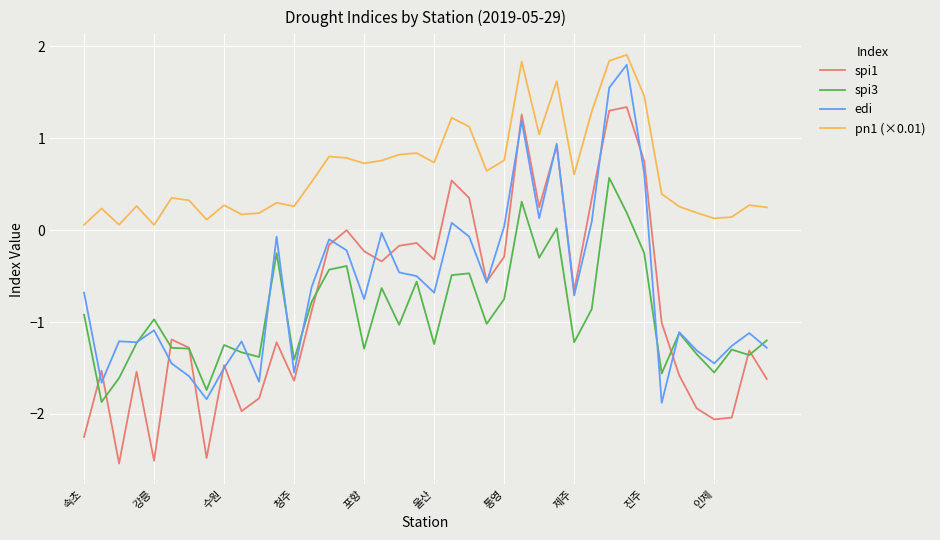

Which series has the widest spread of values?

spi1